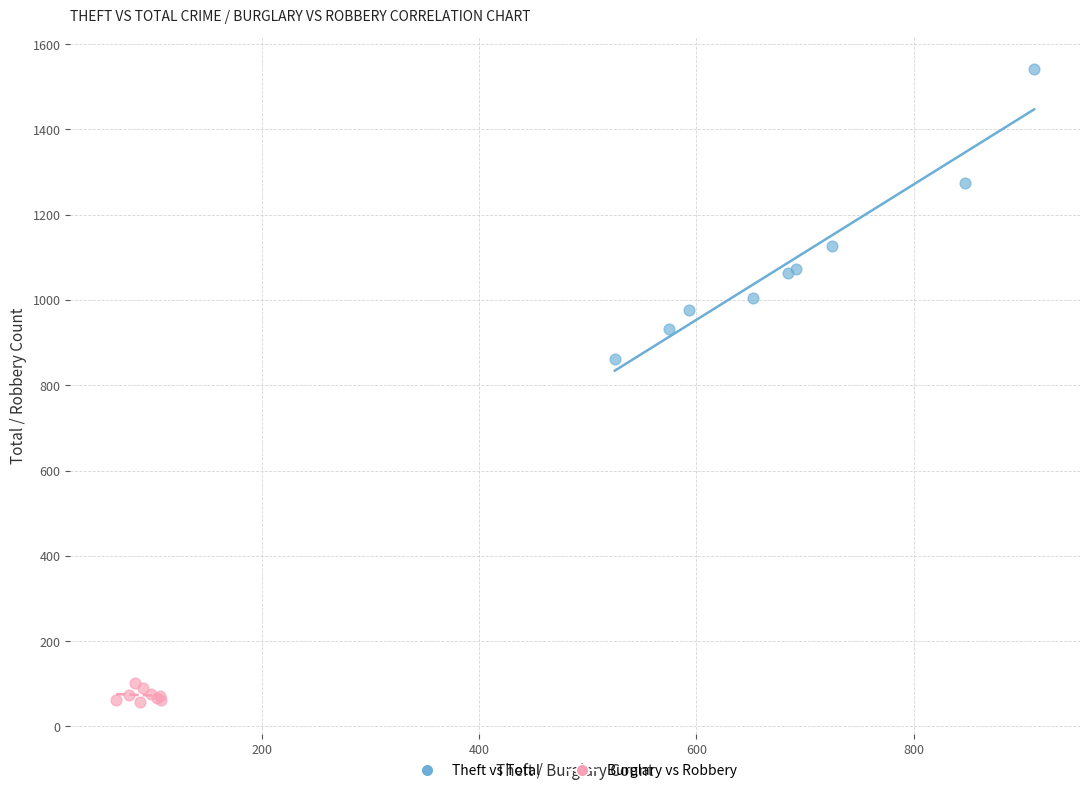

Which series contains the lowest Y value?

Burglary vs Robbery